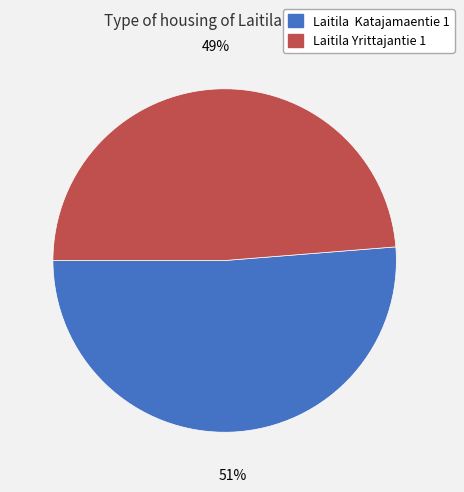

Is the sum of Laitila Katajamaentie 1 and Laitila Yrittajantie 1 greater than half?

Yes